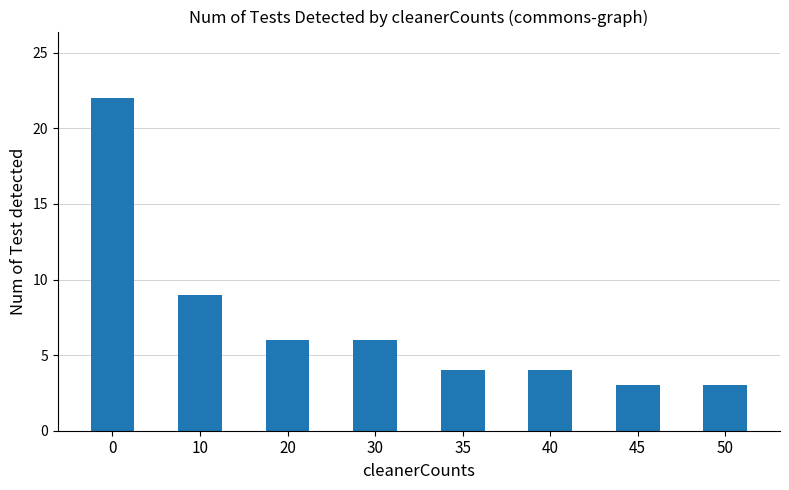

Count the number of data series in this chart.

1